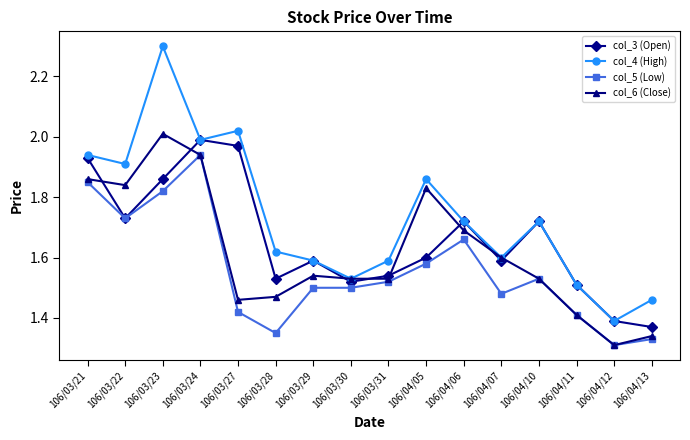

How many lines are shown in the chart?

4